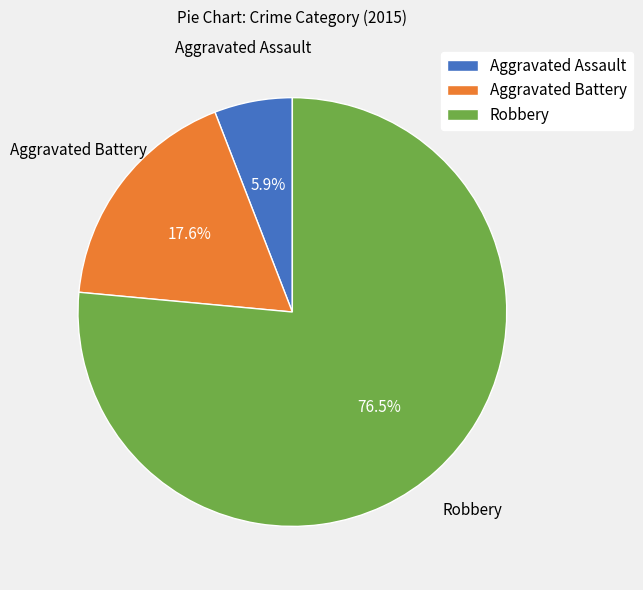

Which category accounts for the majority?

Robbery